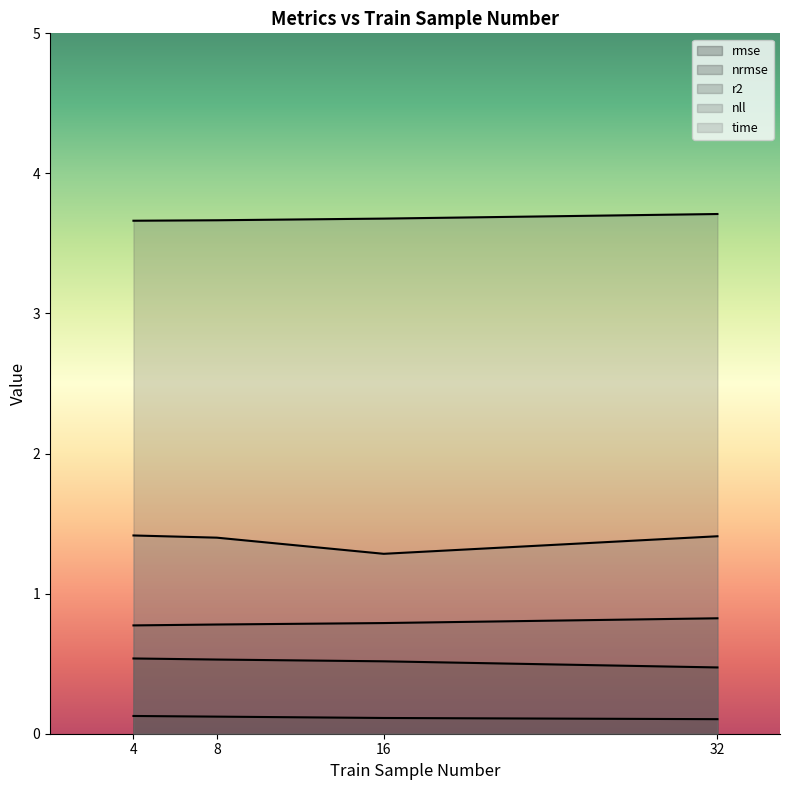

Reading left to right, list all the values displayed in this chart.

rmse: 4=0.5	8=0.5	16=0.5	32=0.5
nrmse: 4=0.1	8=0.1	16=0.1	32=0.1
r2: 4=0.8	8=0.8	16=0.8	32=0.8
nll: 4=3.7	8=3.7	16=3.7	32=3.7
time: 4=1.4	8=1.4	16=1.3	32=1.4